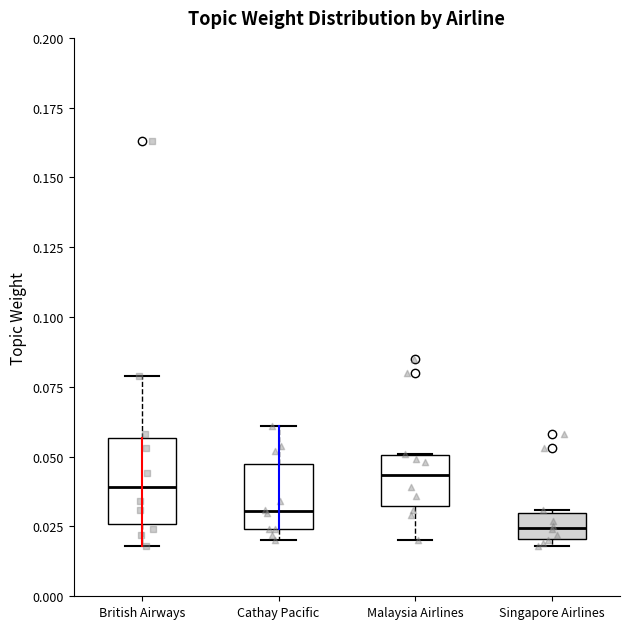

Which box is the tallest, from its lower edge to its upper edge?

British Airways